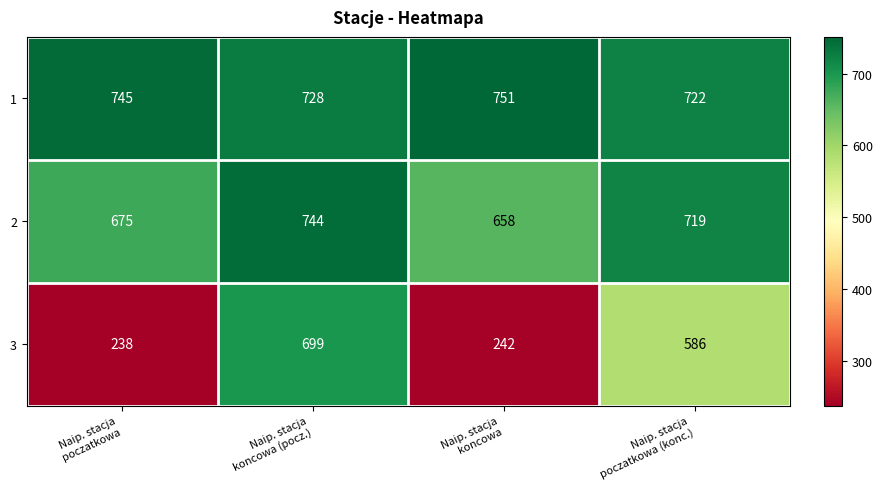

How many series are shown in this chart?

3